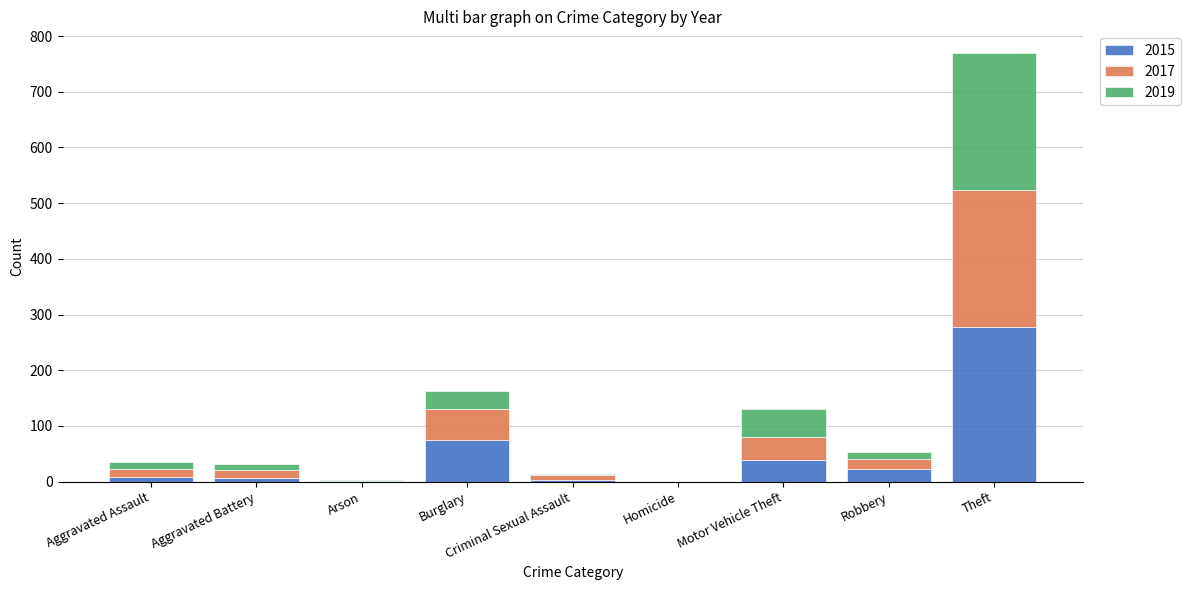

The value of 2015 at Burglary is 37. True or false?

False